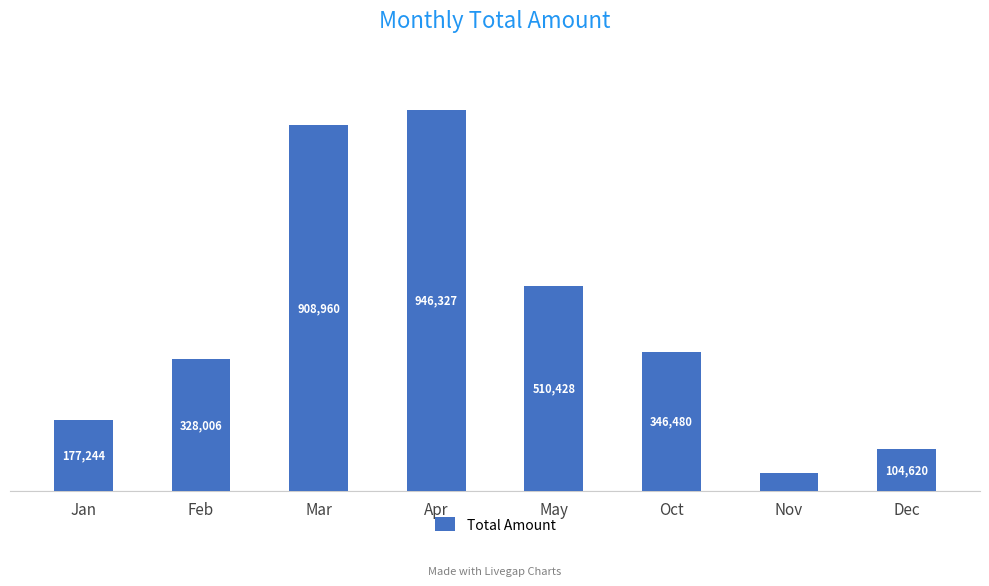

Reading left to right, list all the values displayed in this chart.

177244	328006	908960	946327	510428	346480	46138	104620